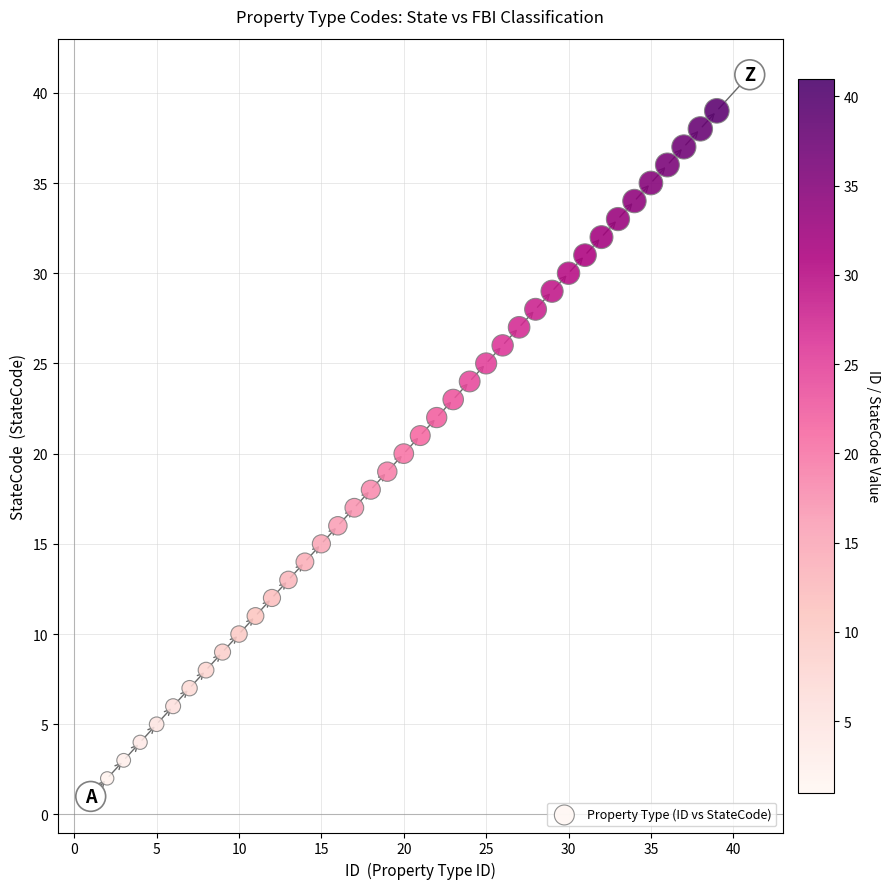

What is the range of X values (max minus min)?

40